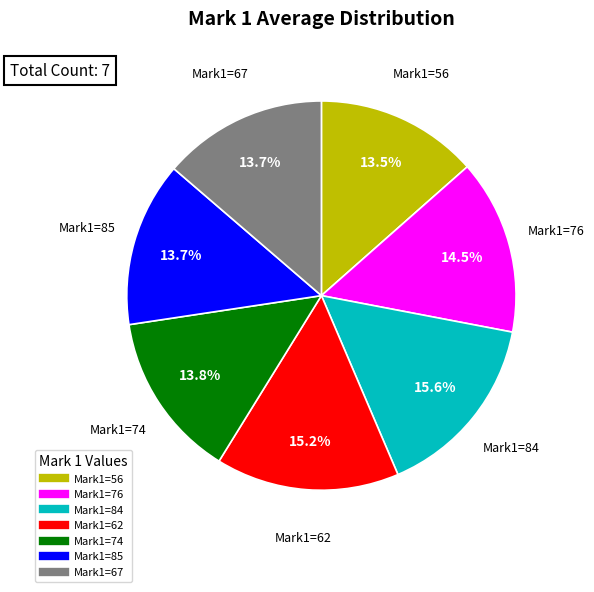

How many segments does this pie chart have?

7